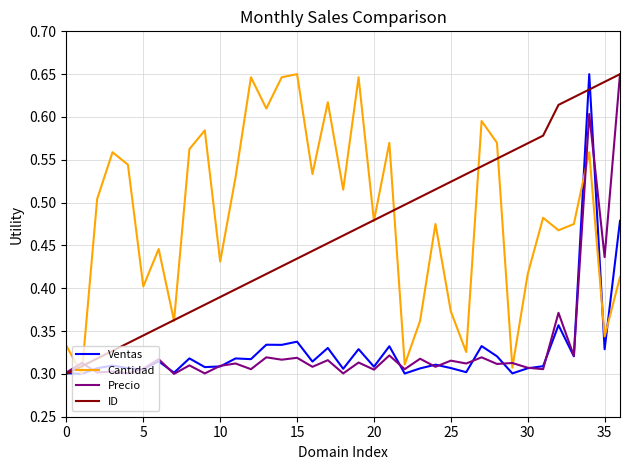

After their last crossing, which series has the higher values: Precio or Cantidad?

Precio